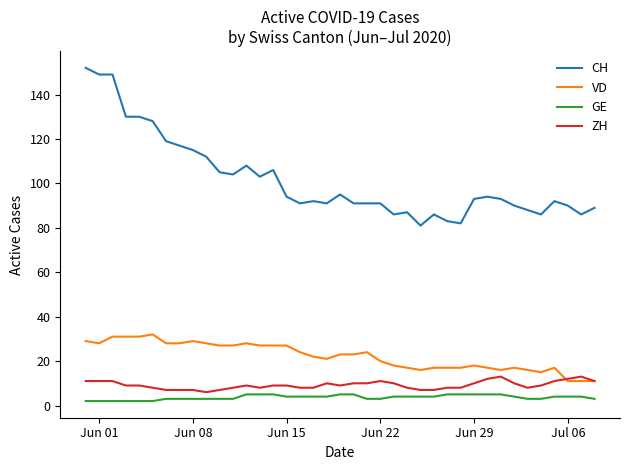

True or false: CH and VD cross at least once.

False